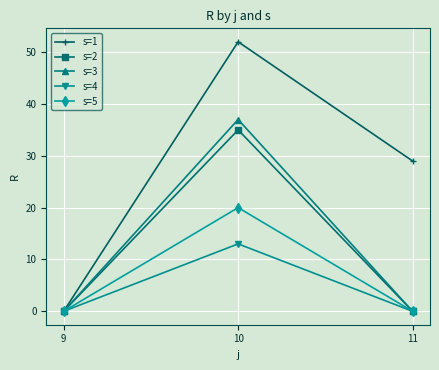

Reading left to right, what are all the values shown in this chart?

s=1: 0	52	29
s=2: 0	35	0
s=3: 0	37	0
s=4: 0	13	0
s=5: 0	20	0